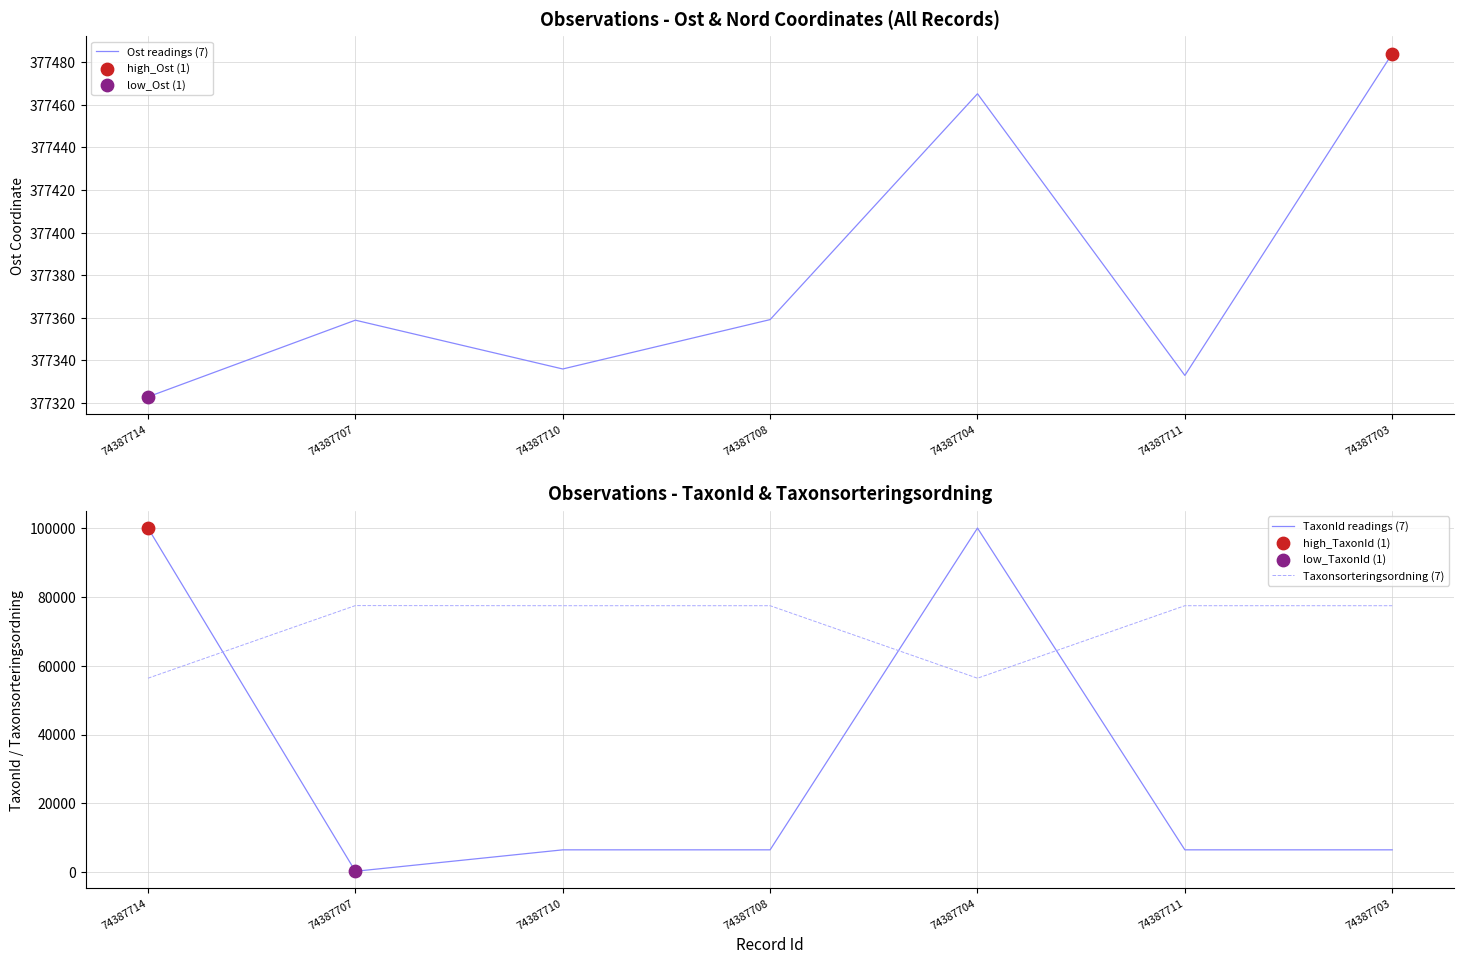

Is it true that Taxonsorteringsordning (7) equals 77506 at 74387711?

True